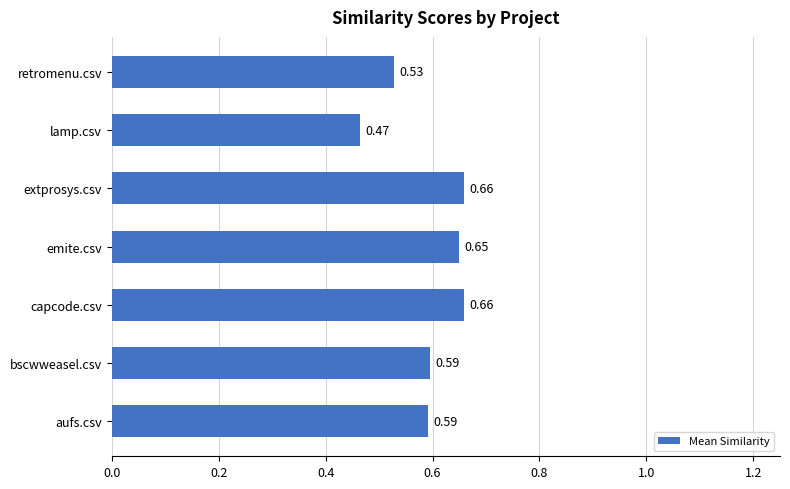

What is the sum of the values at aufs.csv and lamp.csv?

1.1